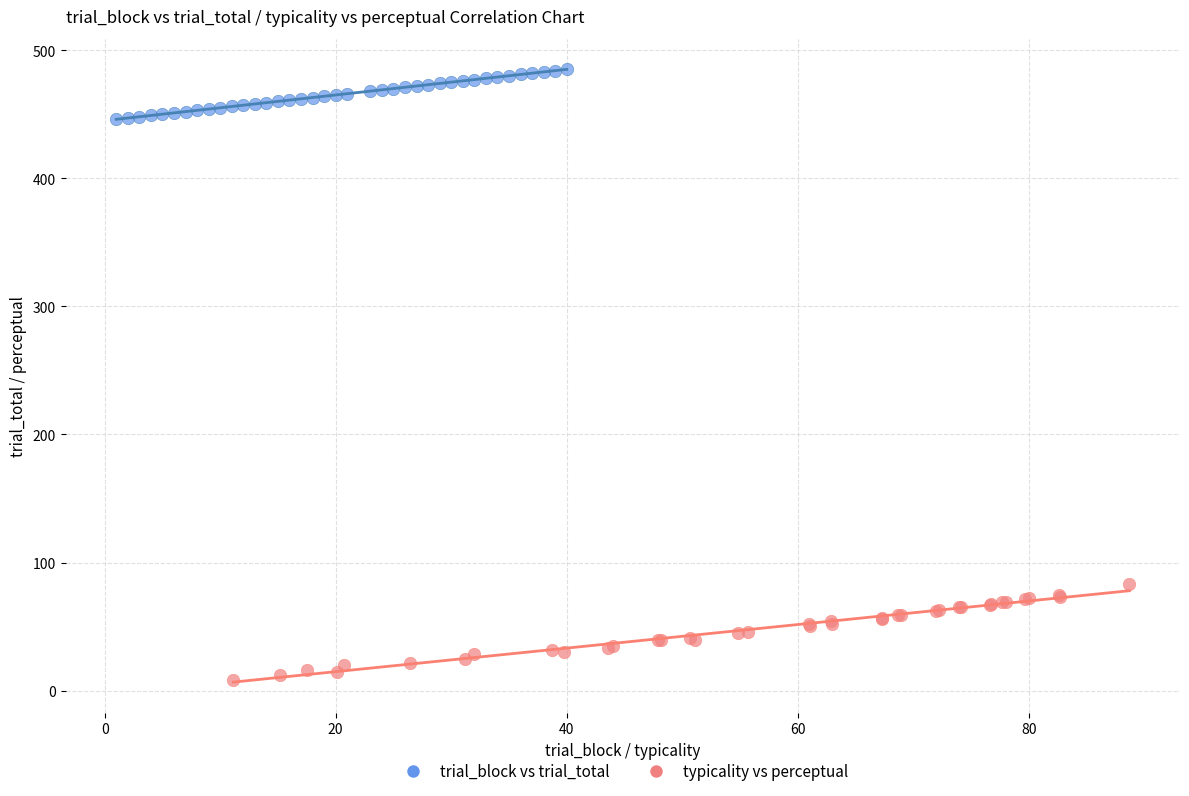

Which series reaches the minimum Y coordinate?

typicality vs perceptual